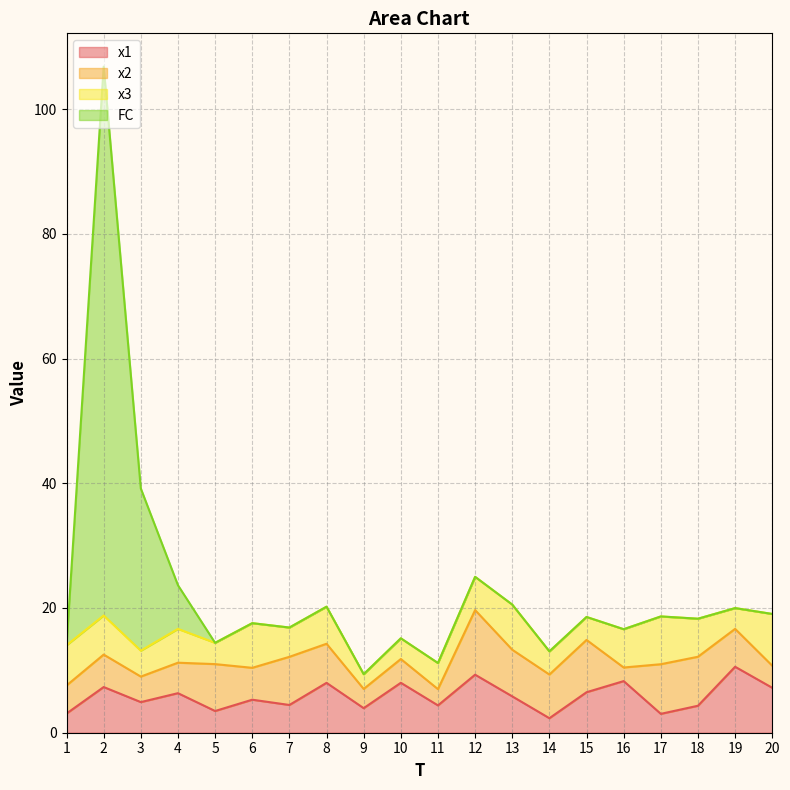

Which has a higher value, 9 or 20?

20